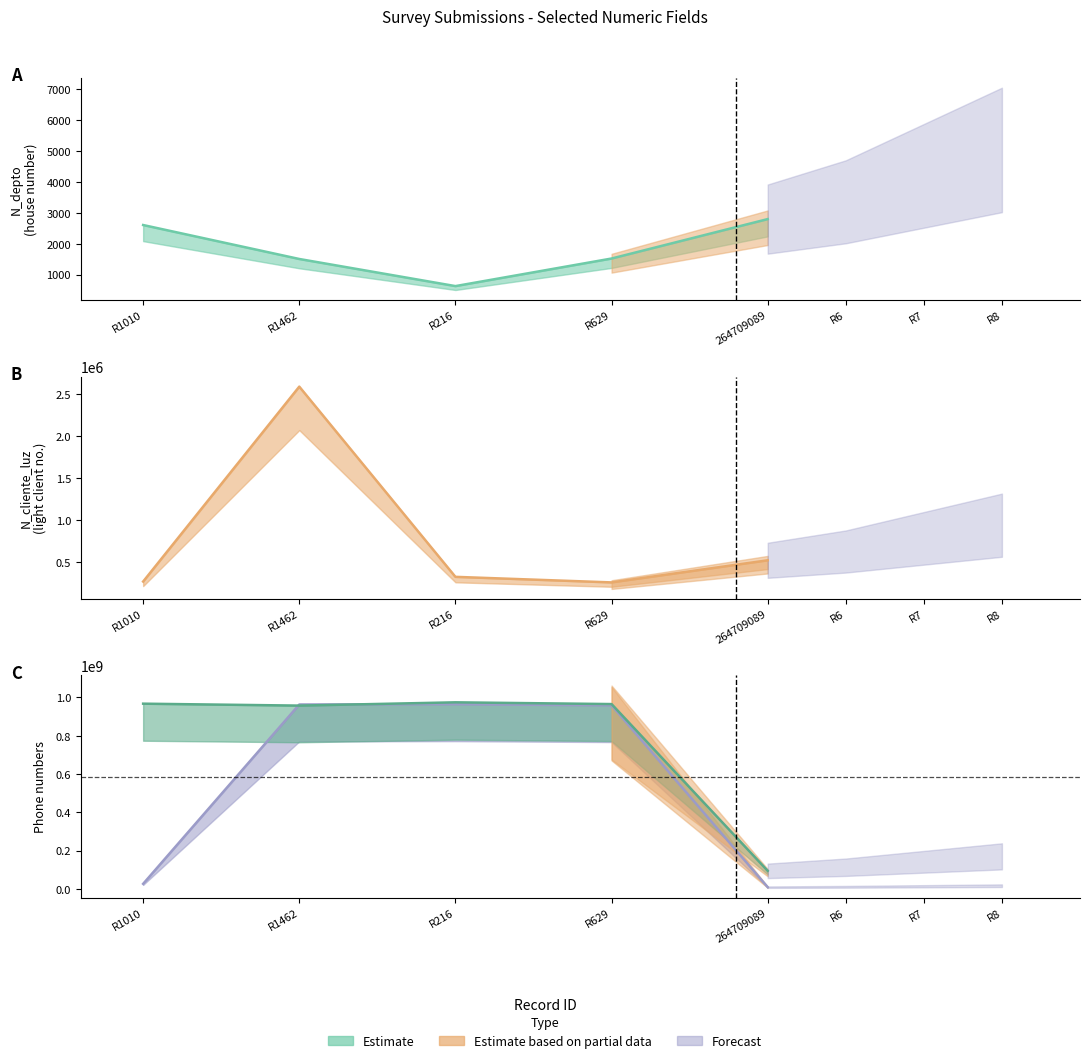

Does the chart display data point markers on the line(s)?

No